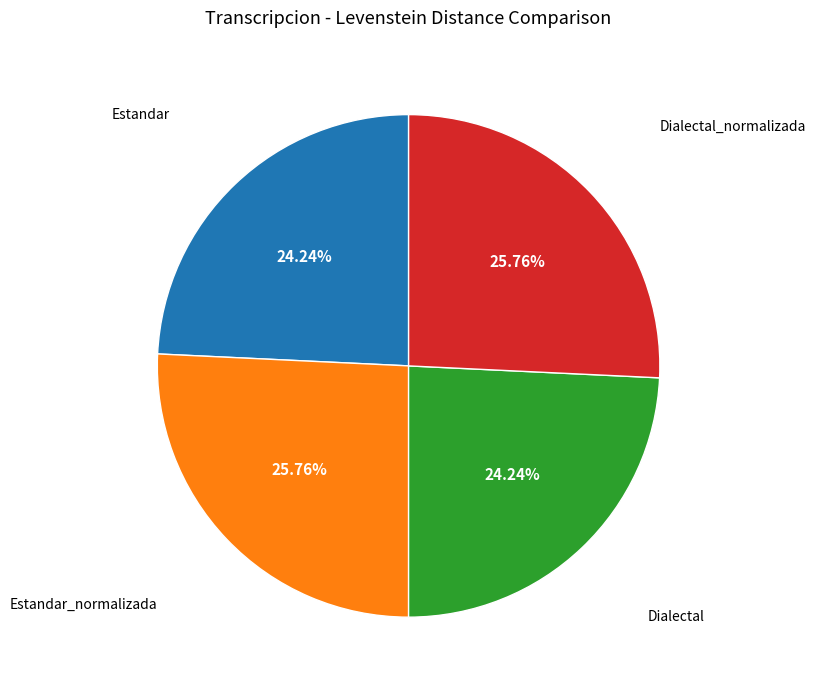

Is there any slice that represents more than half of the pie?

No